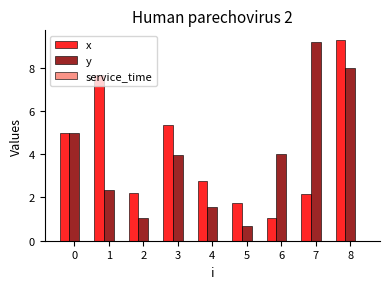

What is the sum of all y values?

35.8